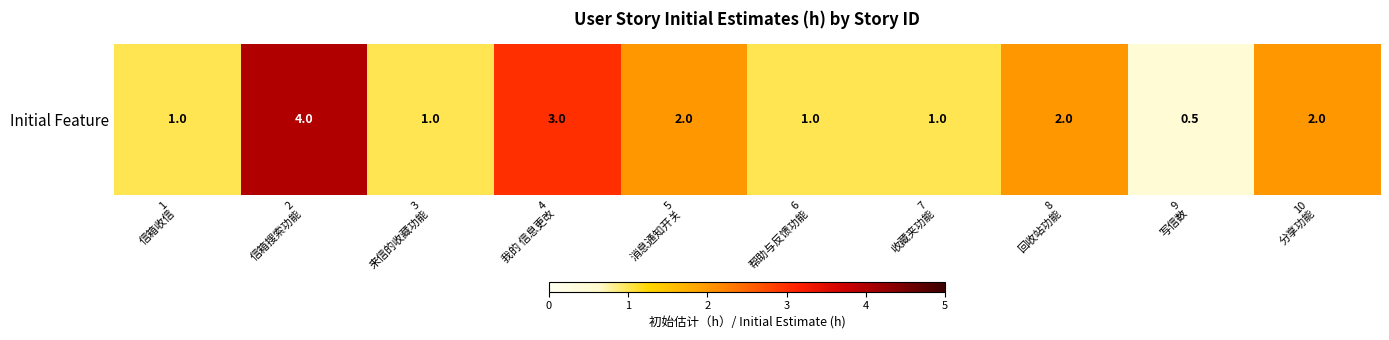

Where does the data first go above 2?

2
信箱搜索功能